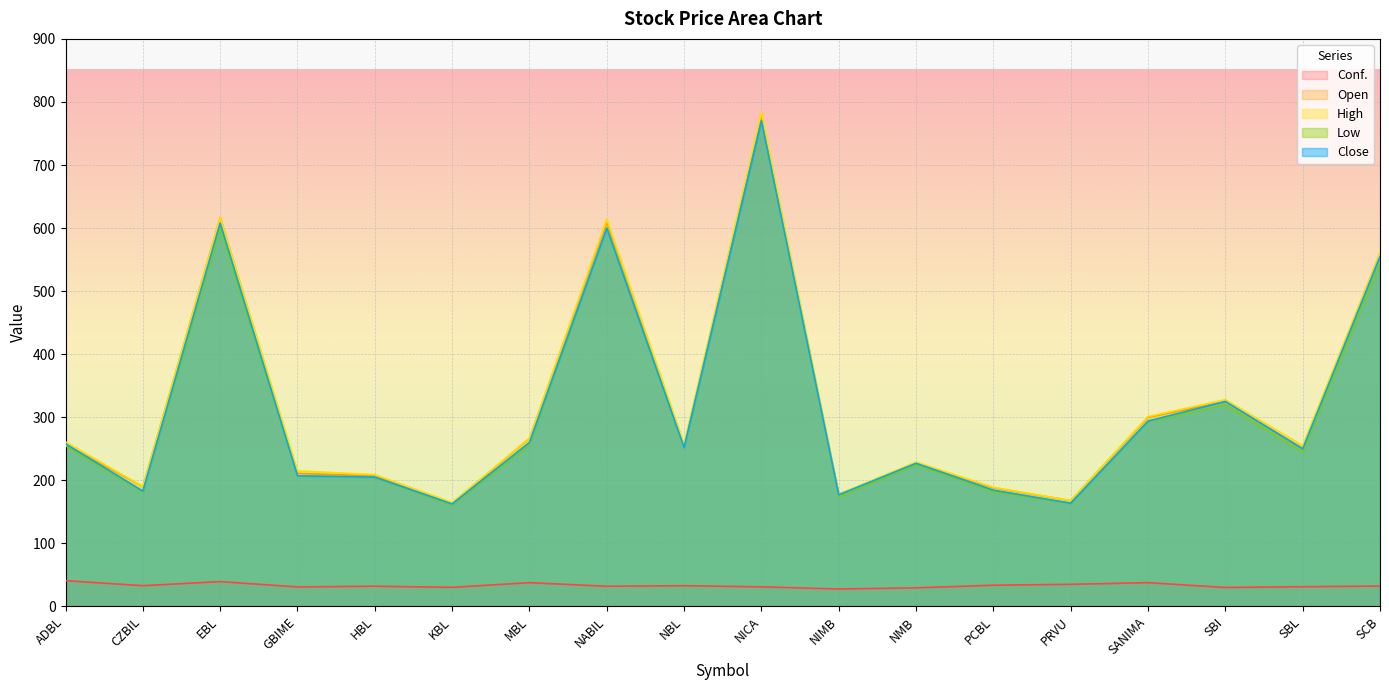

At which label does Open first exceed 252?

ADBL